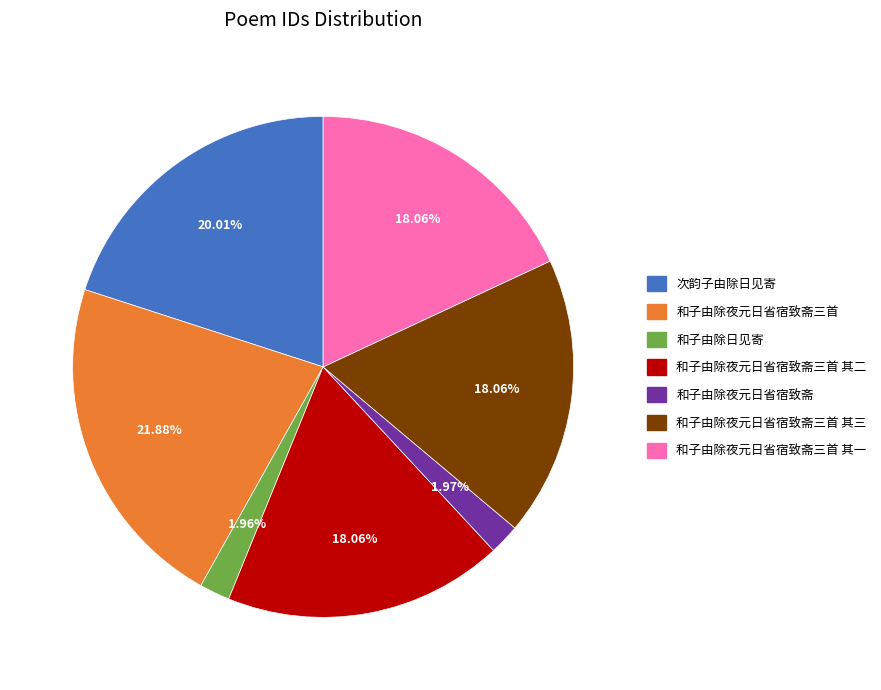

To the nearest percent, what is the difference between the largest and smallest slice percentages?

20%